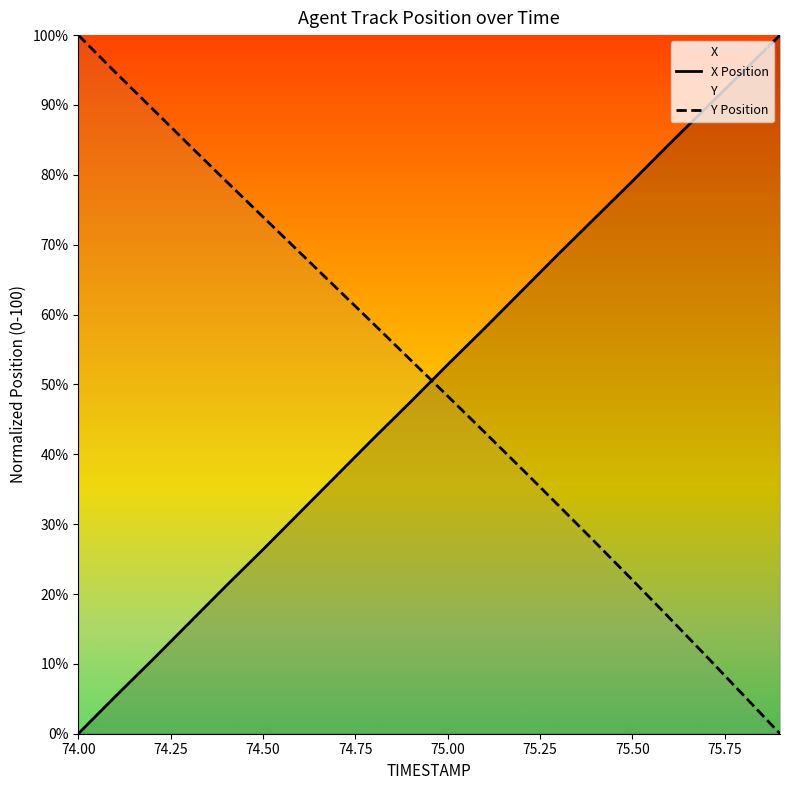

What is the average value of the X Position series?

50.1